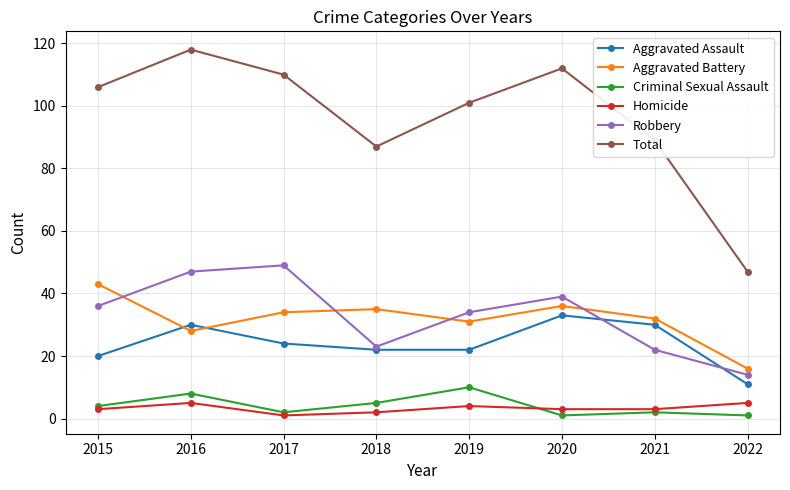

What is the total value across all series at 2019?

202